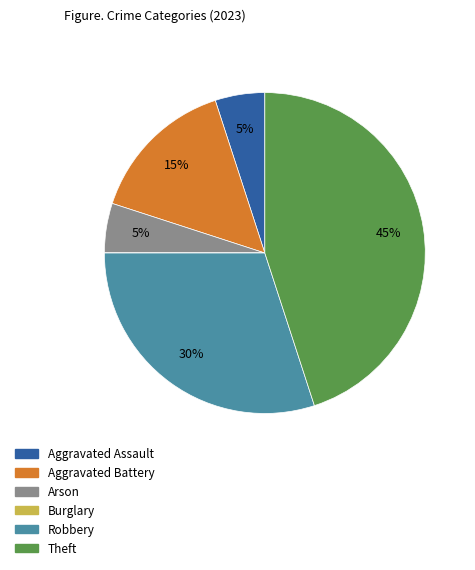

Which category has the biggest portion of the pie?

Theft